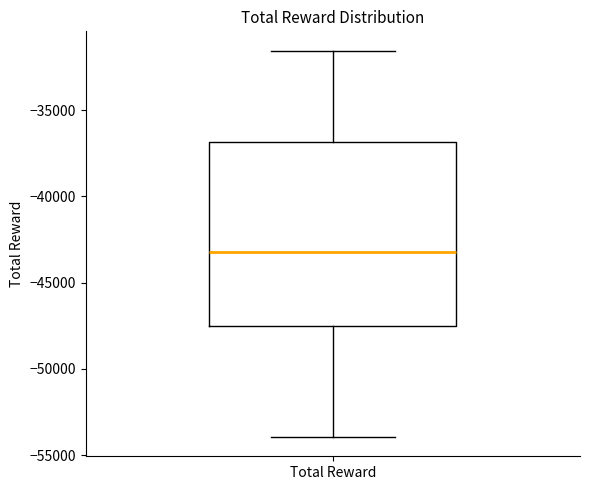

Transcribe this box plot: give where the median line is, the range the box spans, and where the two whiskers end, as read against the y-axis. The values are not printed on the chart, so give them approximately, as read against the axis.

median -43000, box -47500 to -37000, whiskers -54000 to -31500